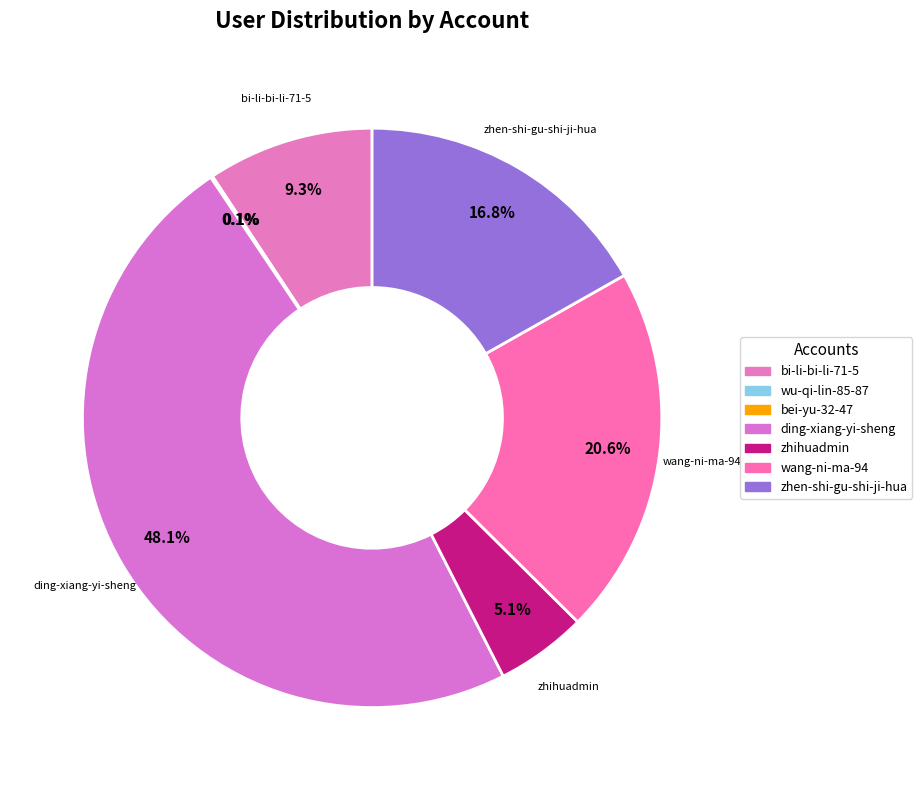

What is the change in value from bi-li-bi-li-71-5 to wu-qi-lin-85-87?

-289349